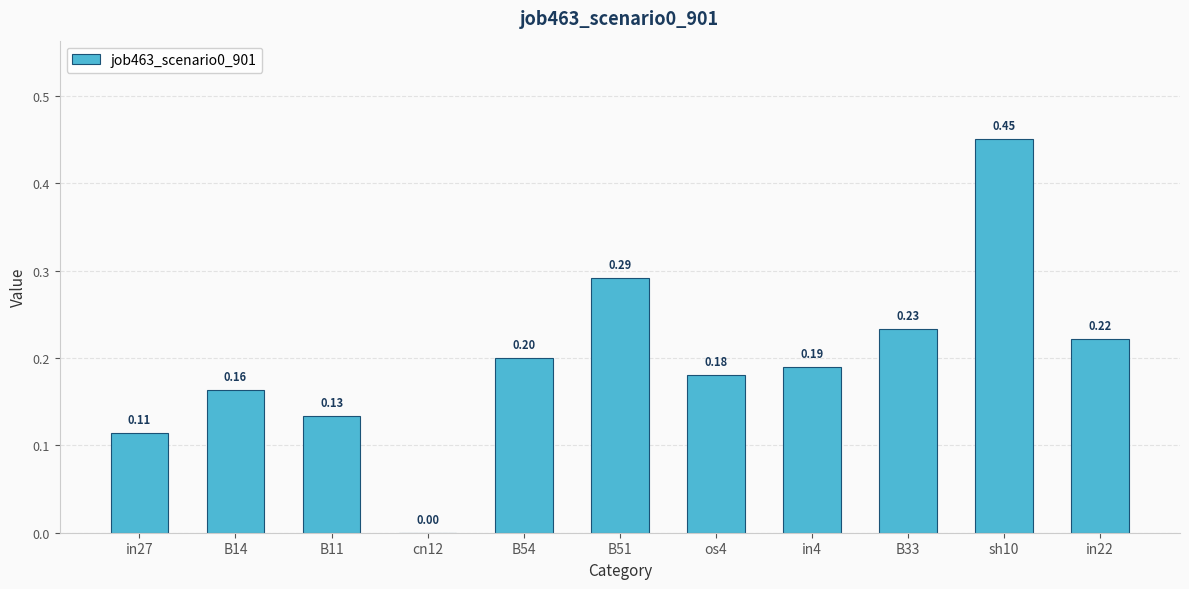

What is the change in value from cn12 to in4?

+0.2